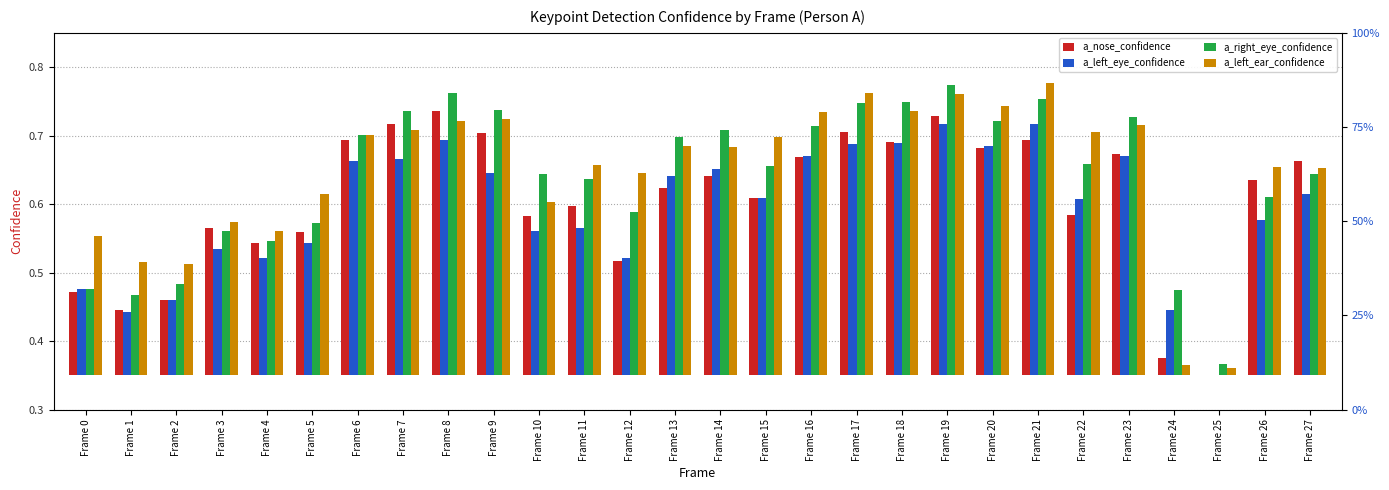

Which label corresponds to the smallest value in the chart?

Frame 25